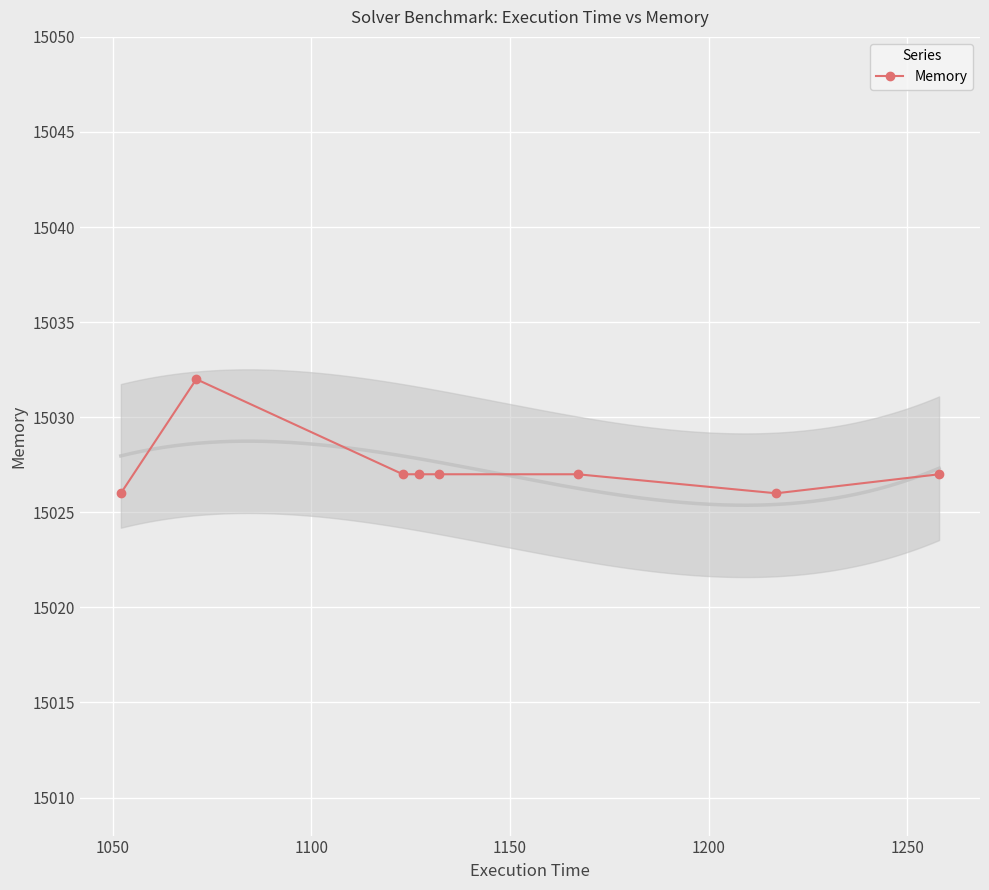

What is the lowest value of the Memory series?

15026